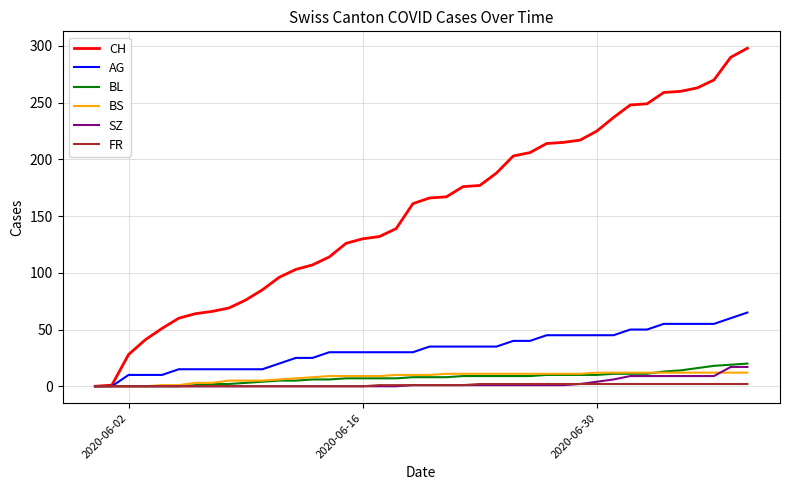

Which series has the largest range (max minus min)?

CH